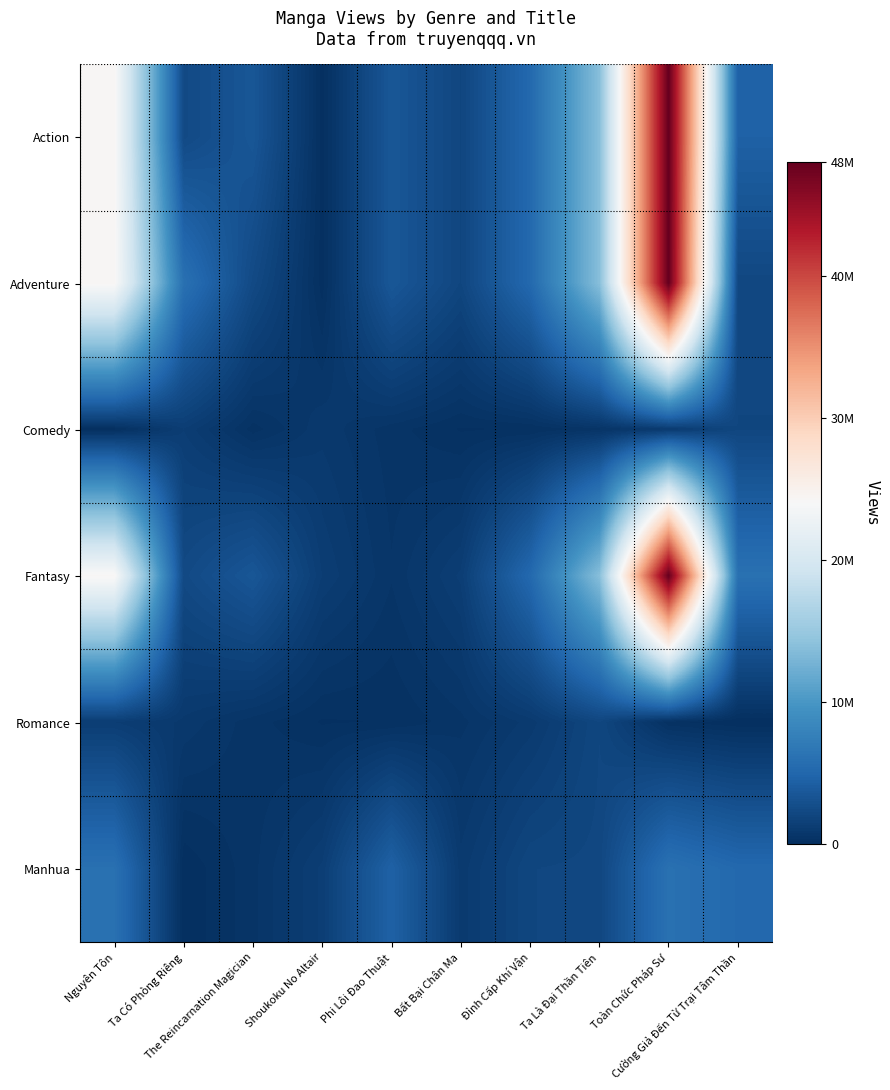

At which category is the sum across all series the highest?

Toàn Chức Pháp Sư